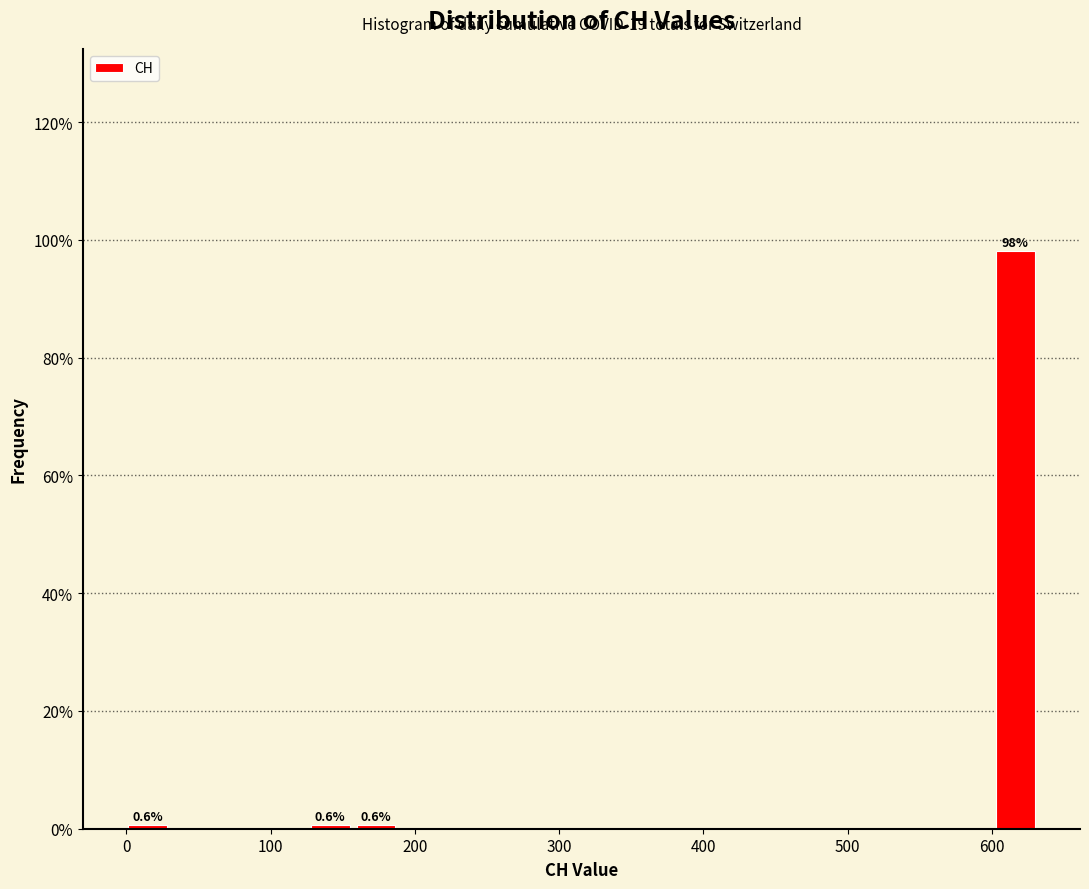

Read against the x-axis, roughly where is the centre of the tallest bar?

620